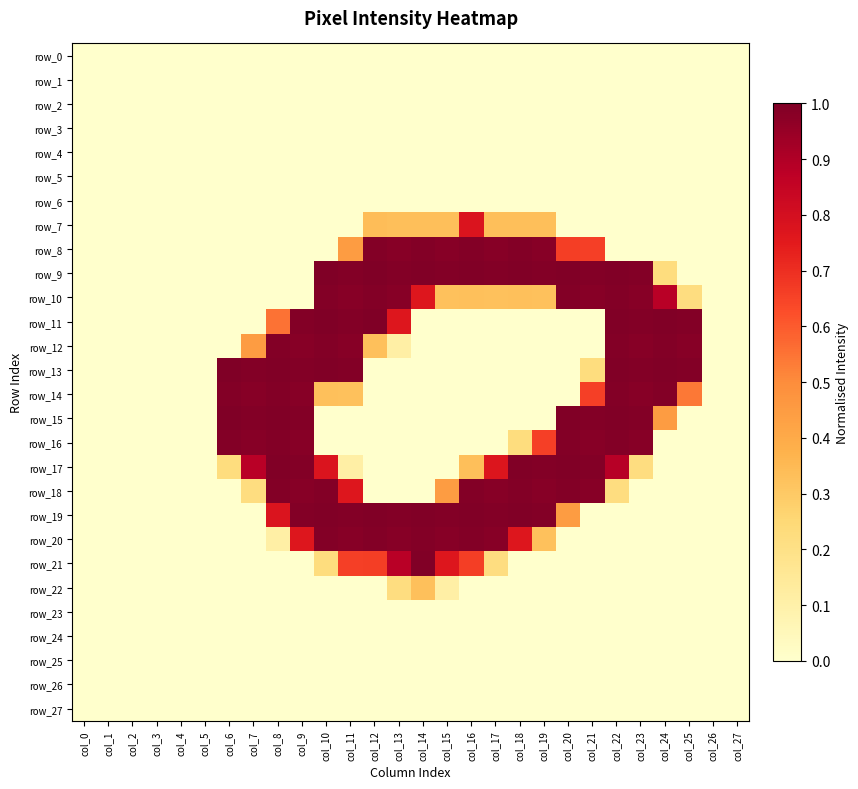

Between col_12 and col_20, which series saw the biggest shift?

row_11